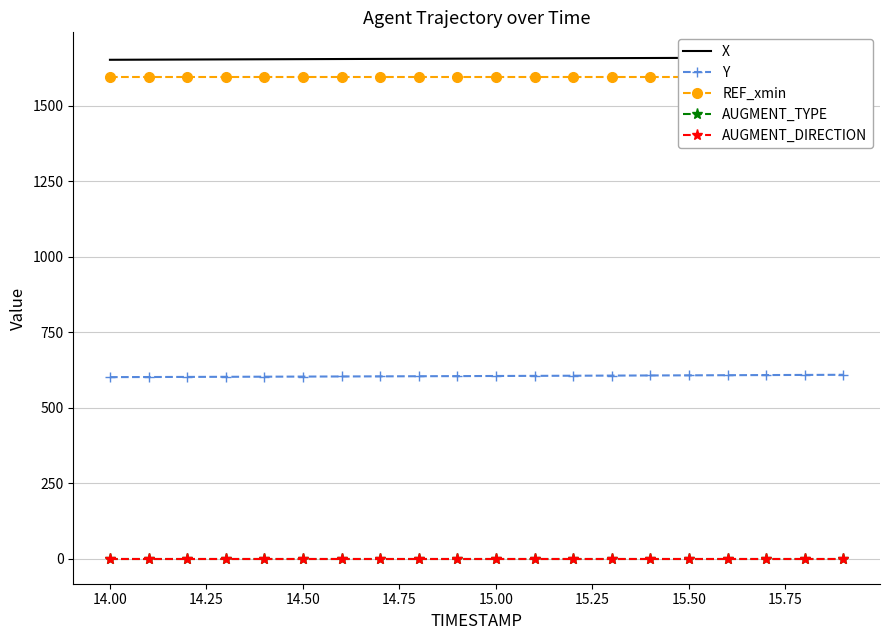

True or false: AUGMENT_TYPE and AUGMENT_DIRECTION intersect in this chart.

False